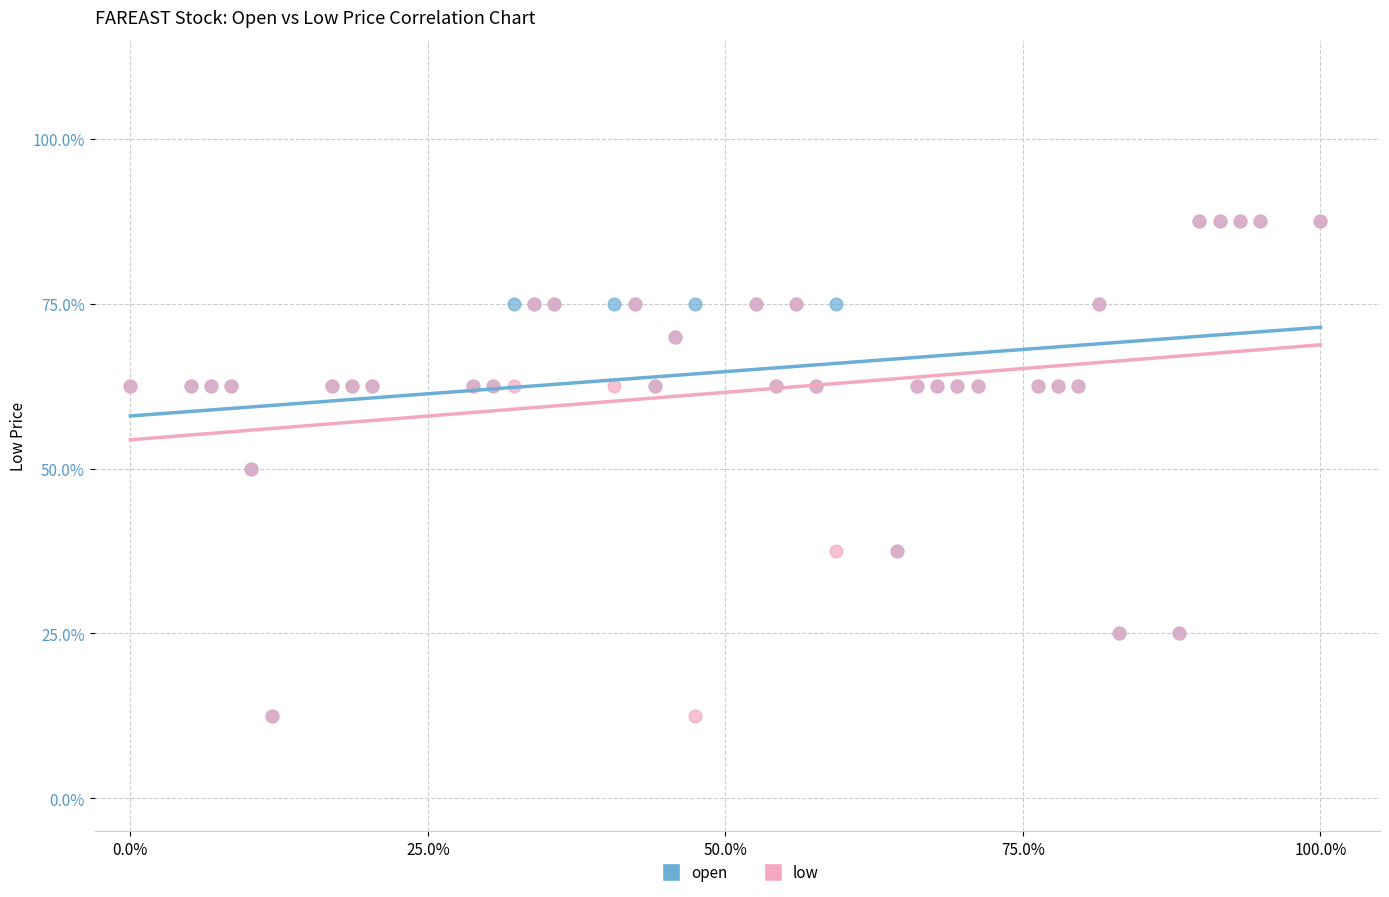

What are all the series names shown in the legend?

open, low